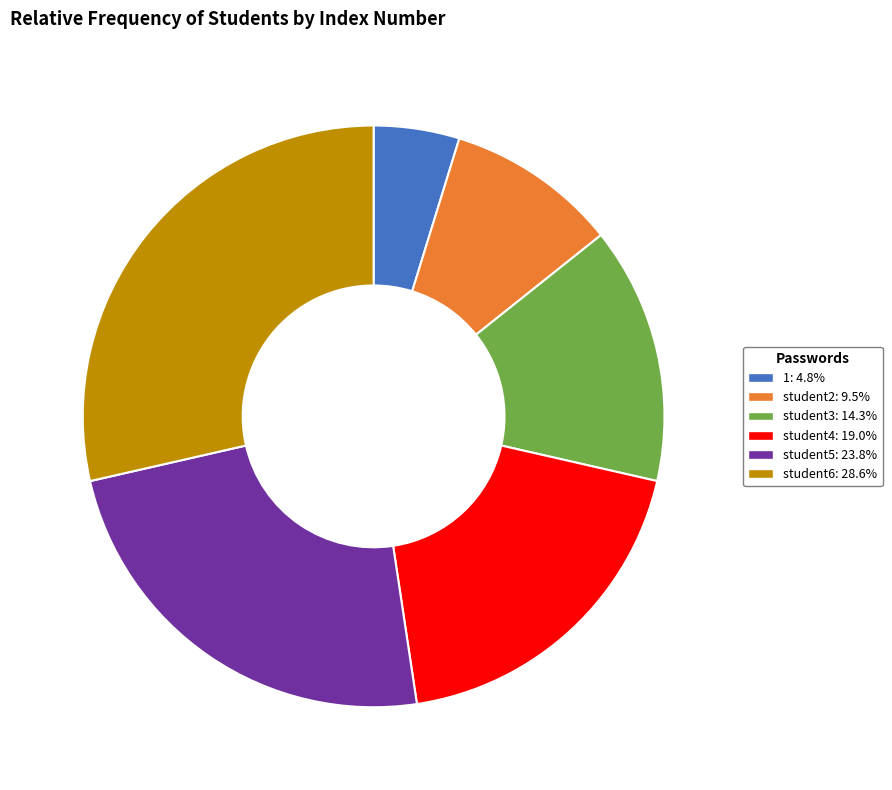

Which category has the biggest portion of the pie?

student6